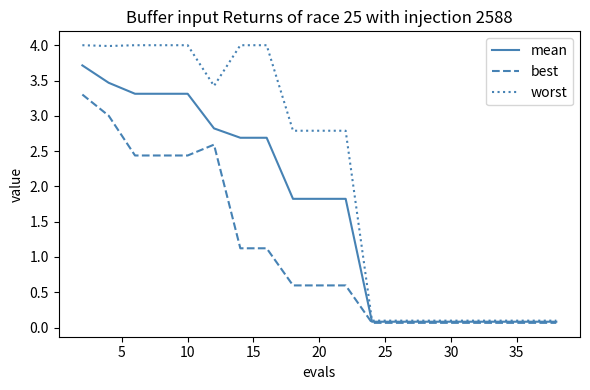

Which series has the widest spread of values?

worst